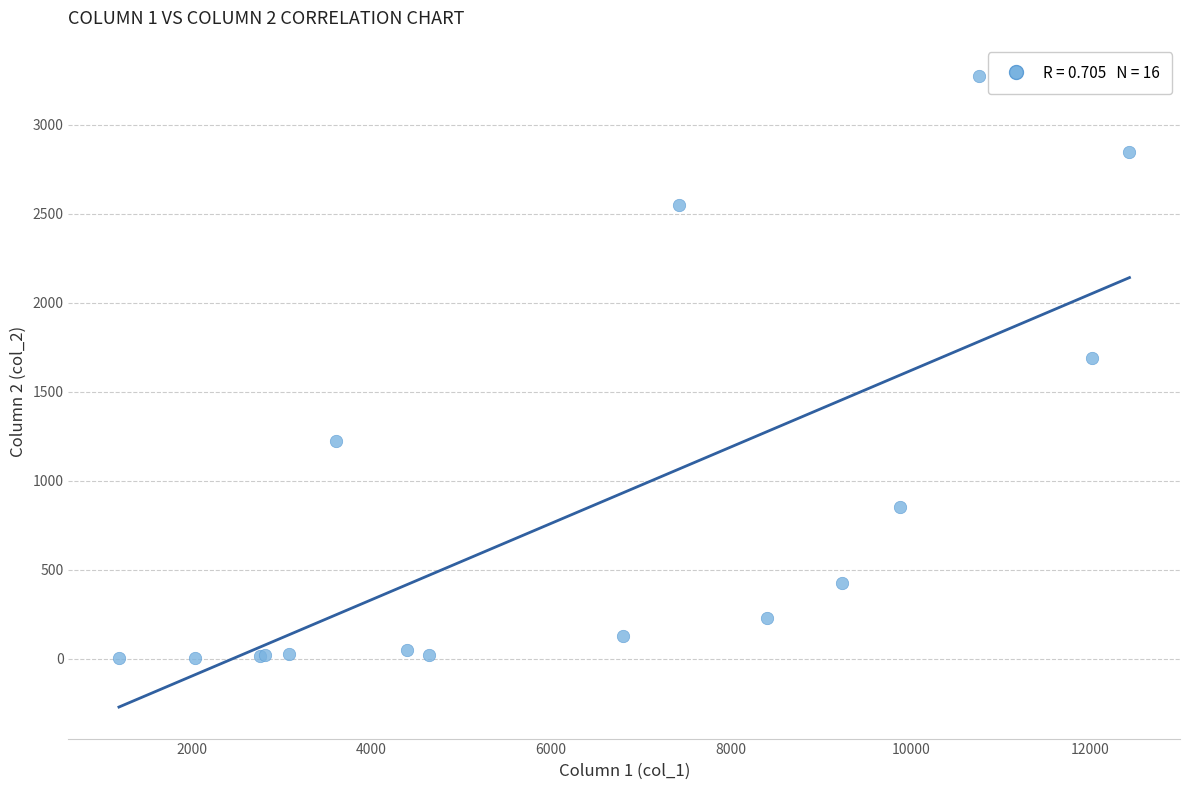

What Y value in the scatter plot is closest to 1638?

1690